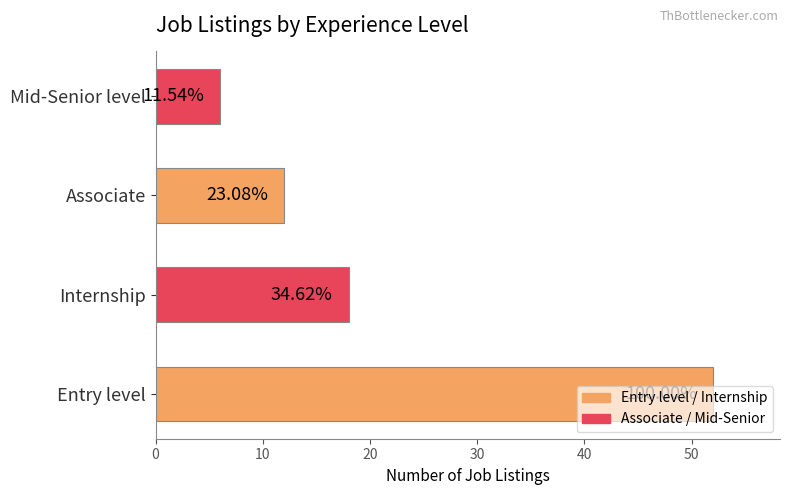

Are the bars grouped side by side (vs. stacked)?

No